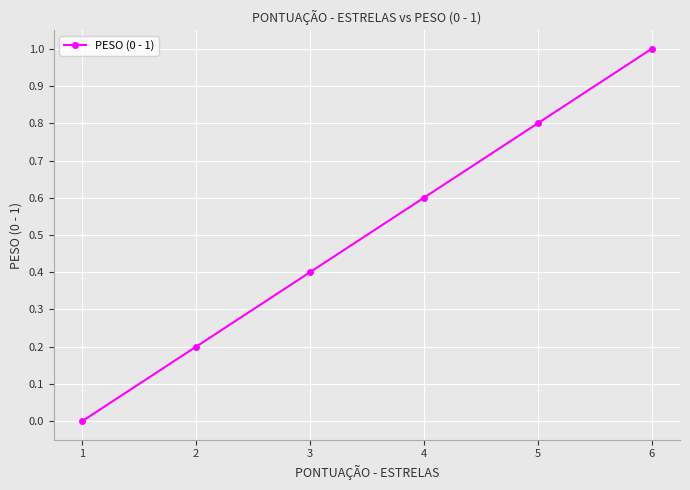

How many values are between 0 and 1?

6